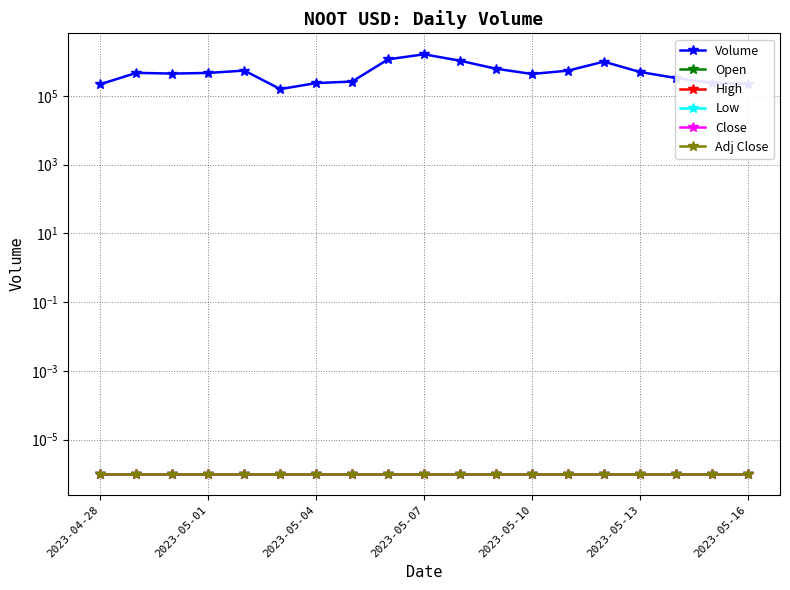

Which series has the widest spread of values?

Volume